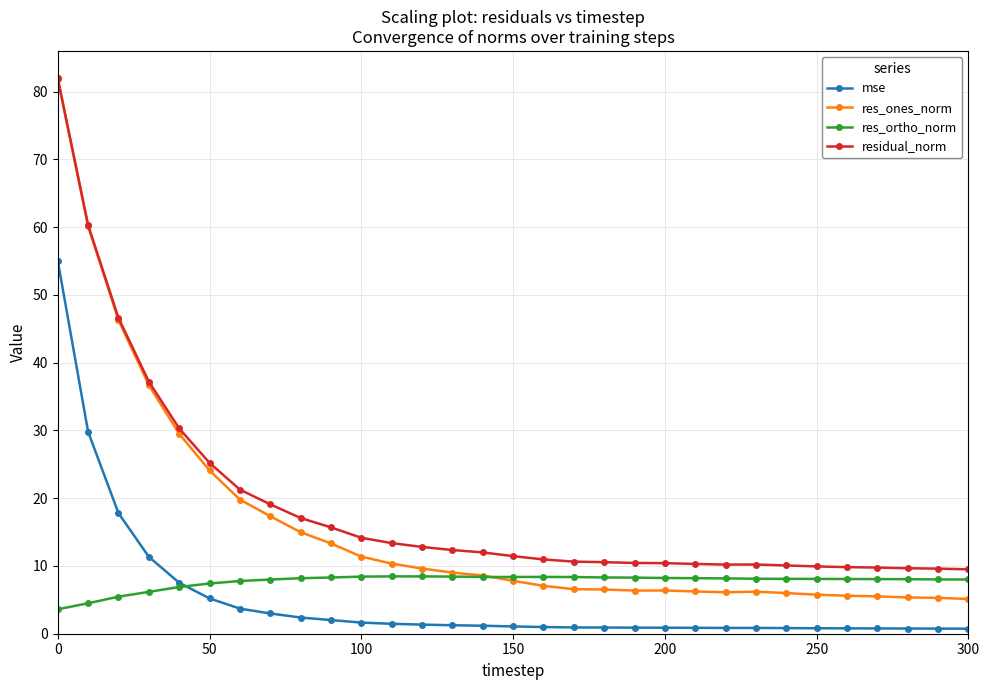

Which series has the widest spread of values?

res_ones_norm